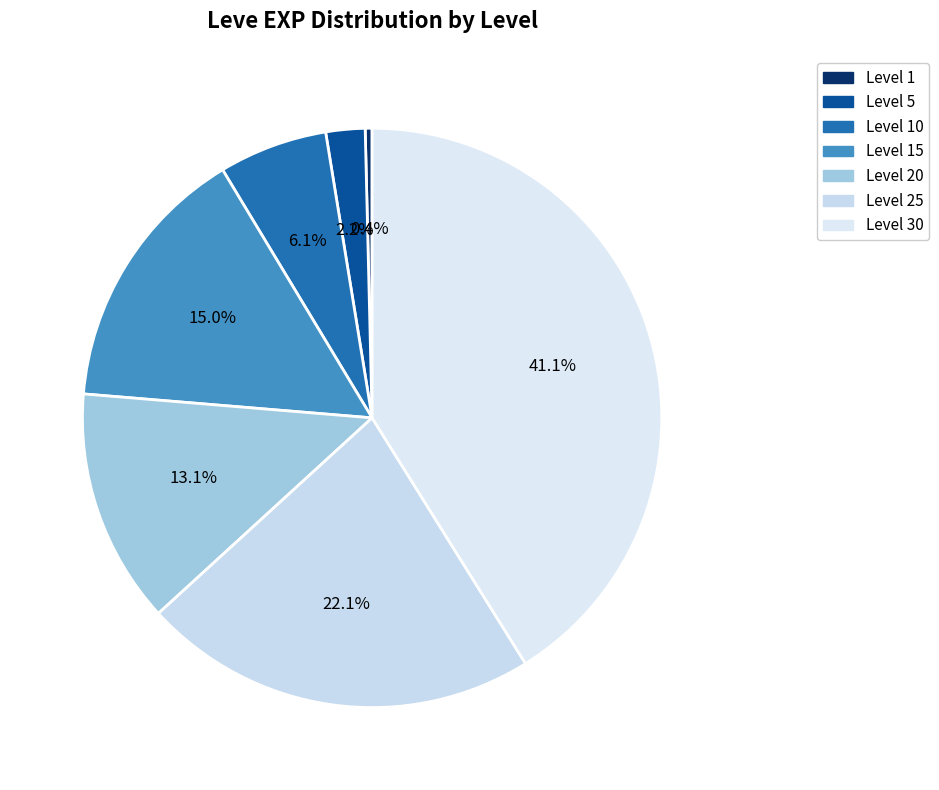

Rank the categories by value from lowest to highest.

Level 1, Level 5, Level 10, Level 20, Level 15, Level 25, Level 30